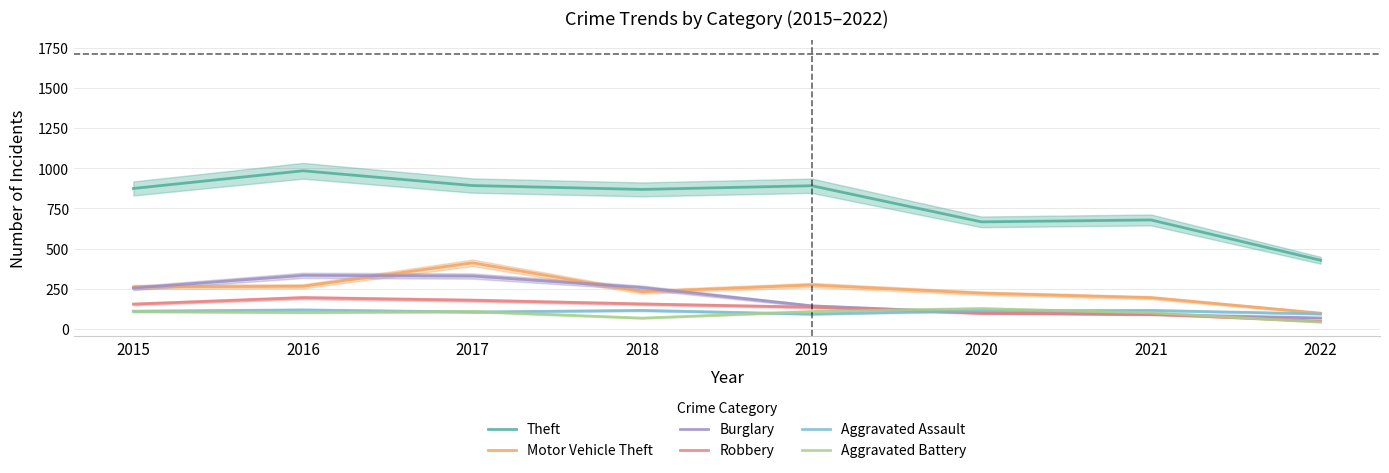

How many lines are shown in the chart?

6